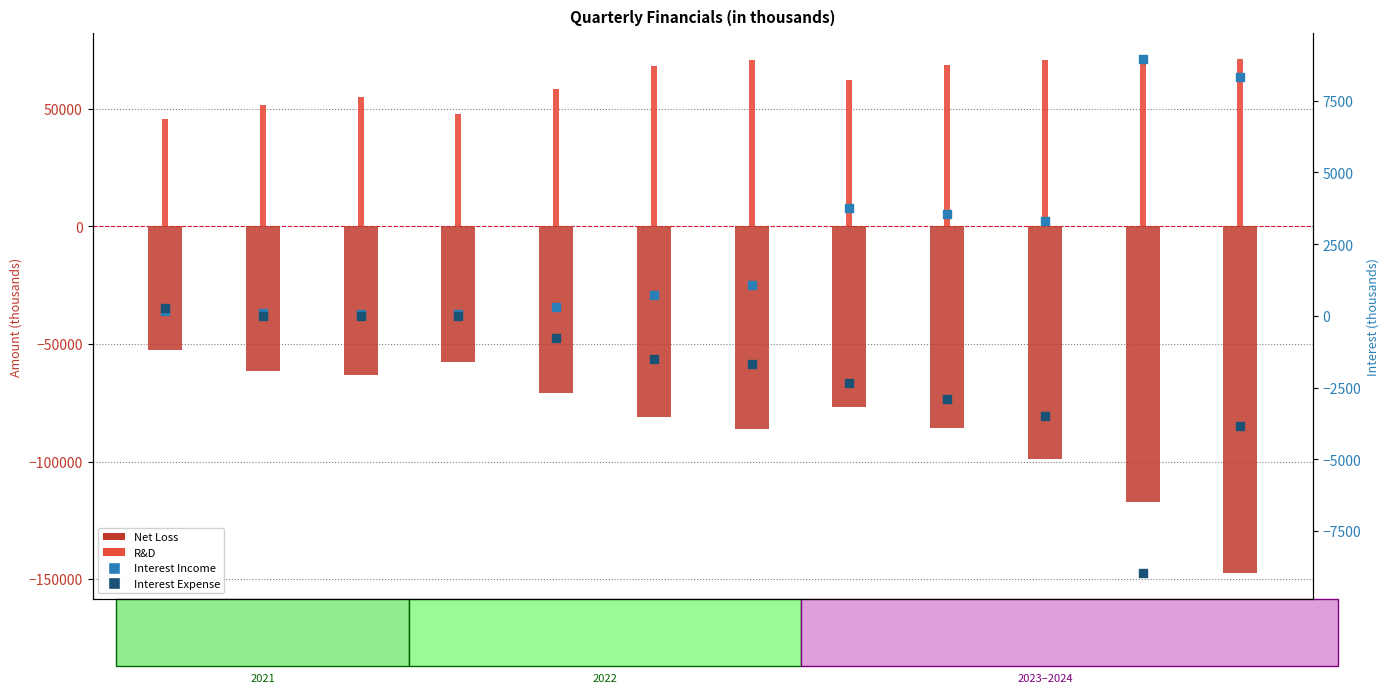

What are all the series names shown in the legend?

Net Loss, R&D, Interest Income, Interest Expense